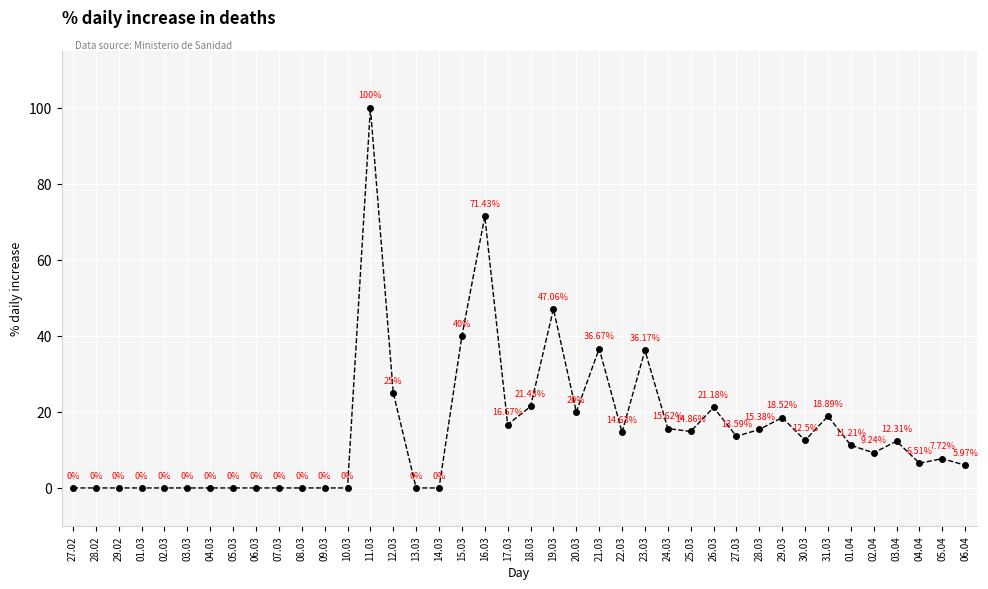

What is the difference between the values at 11.03 and 22.03?

85.4